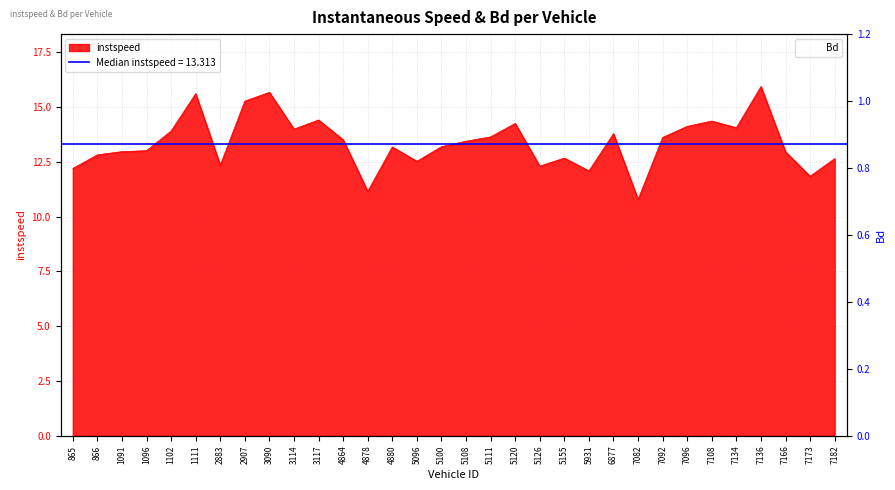

The Bd series shows 0.7 at 5155. True or false?

False